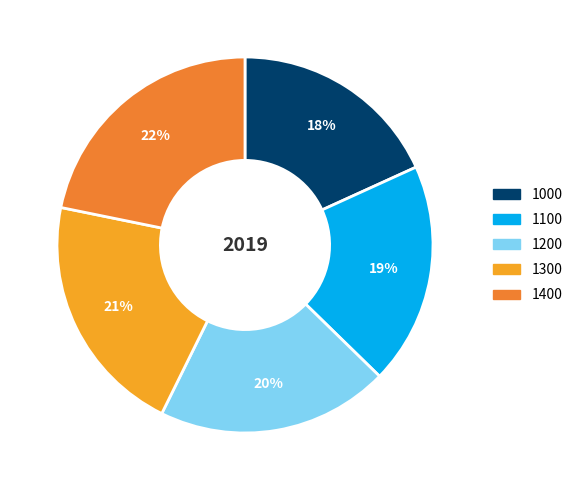

Combined, do 1100 and 1000 account for over 50%?

No